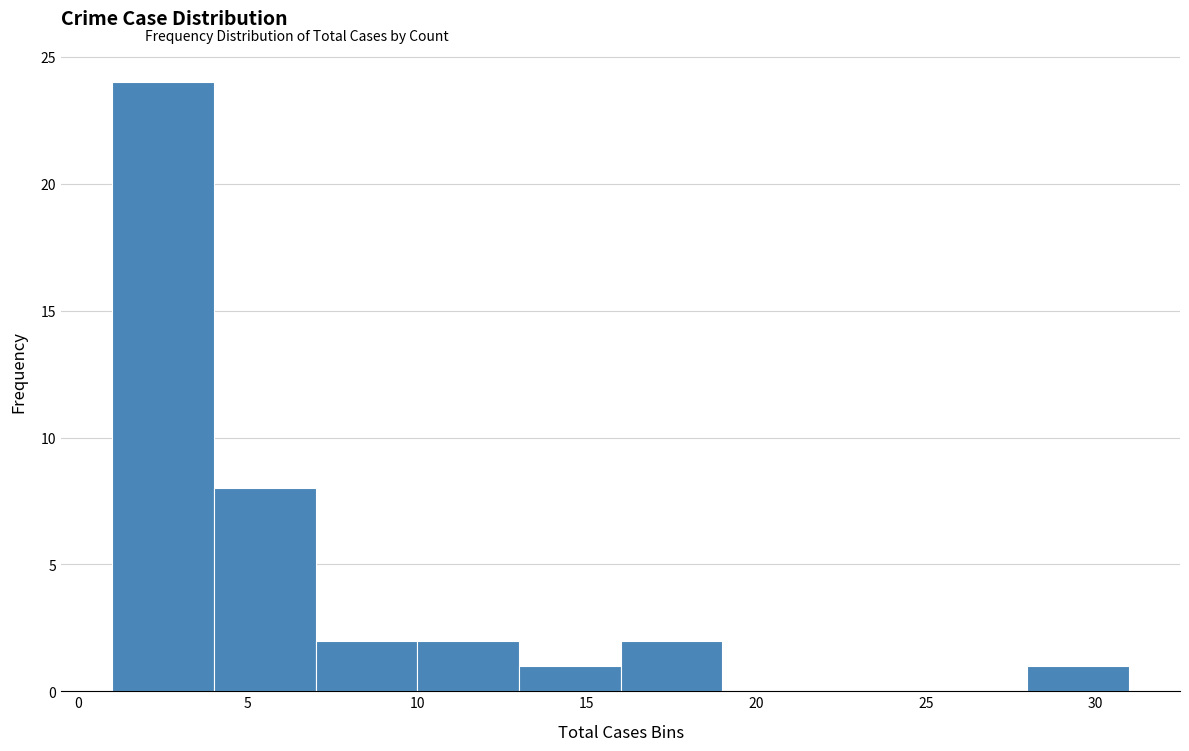

Over which range of the x-axis is the bar tallest?

1 to 4